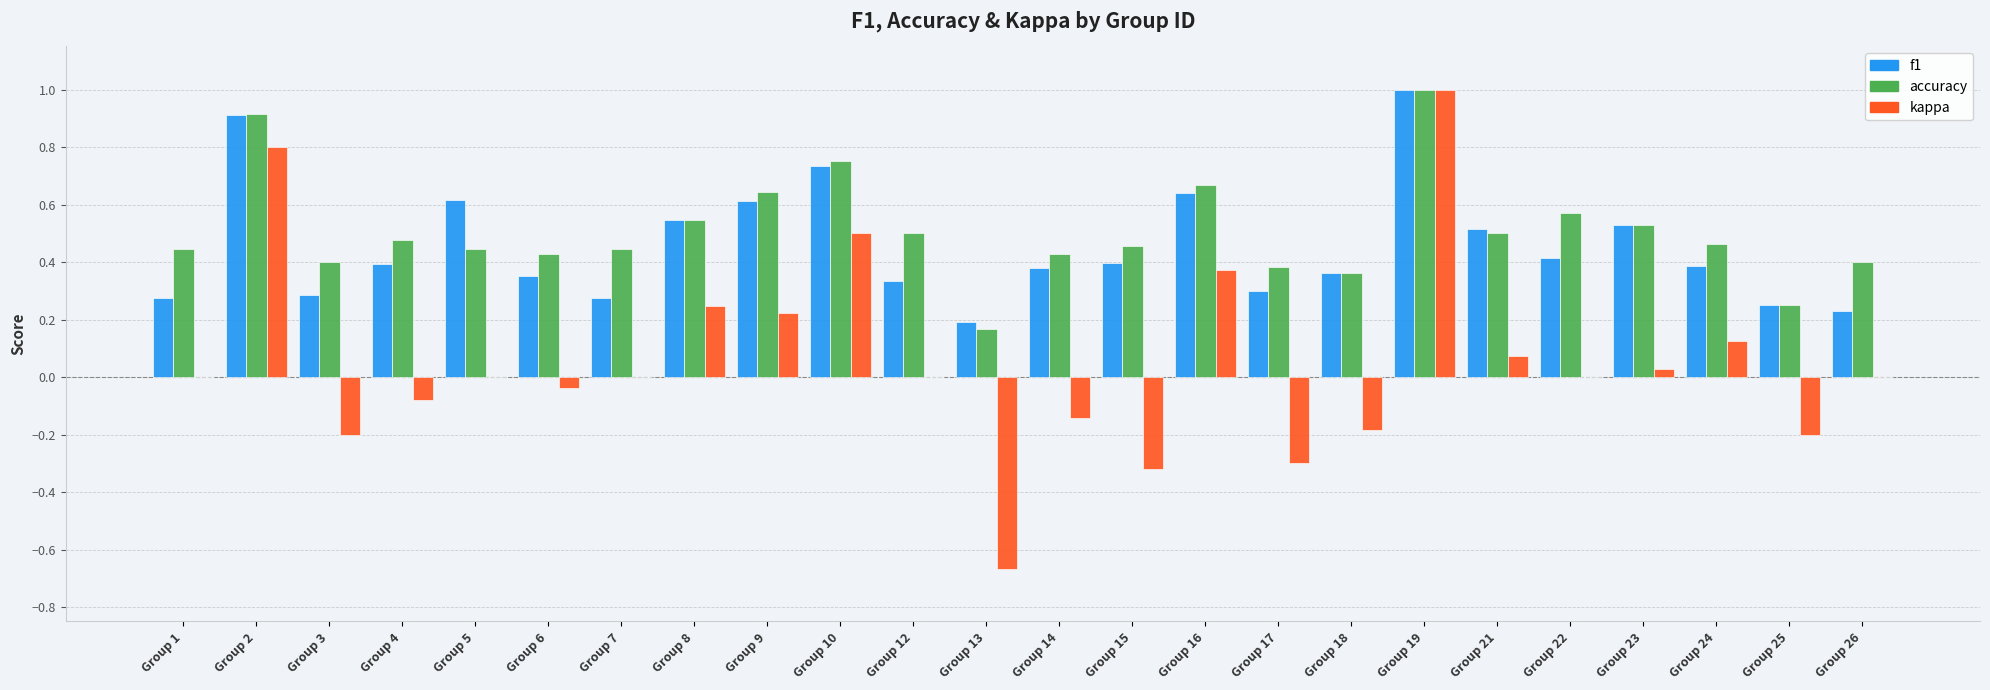

Are the bars grouped side by side (vs. stacked)?

Yes